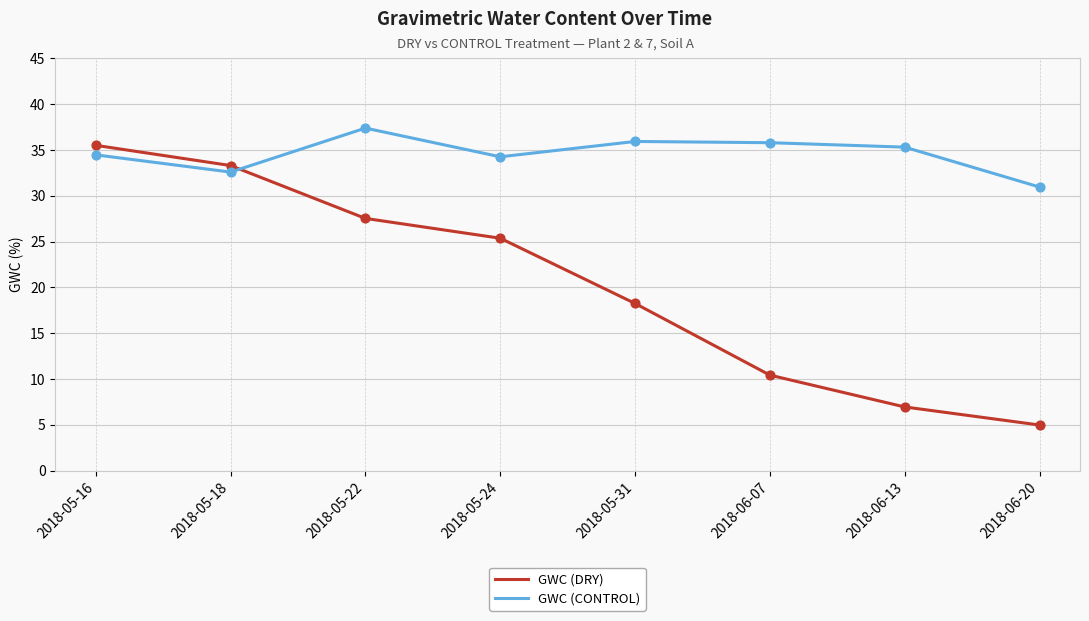

What is the spread (max minus min) of values at 2018-05-16?

1.0